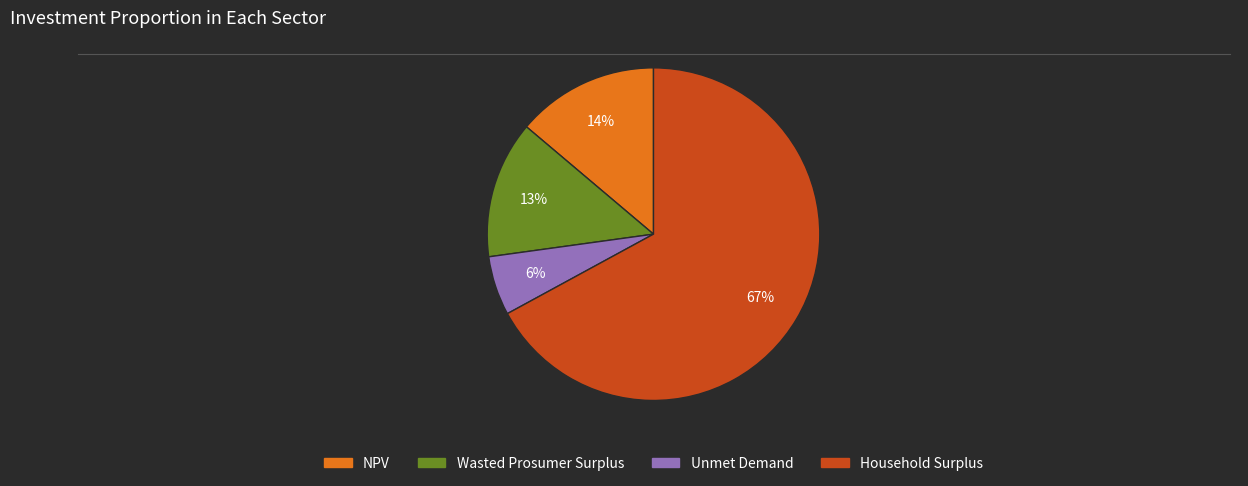

To the nearest percent, what is the difference between the largest and smallest slice percentages?

61%